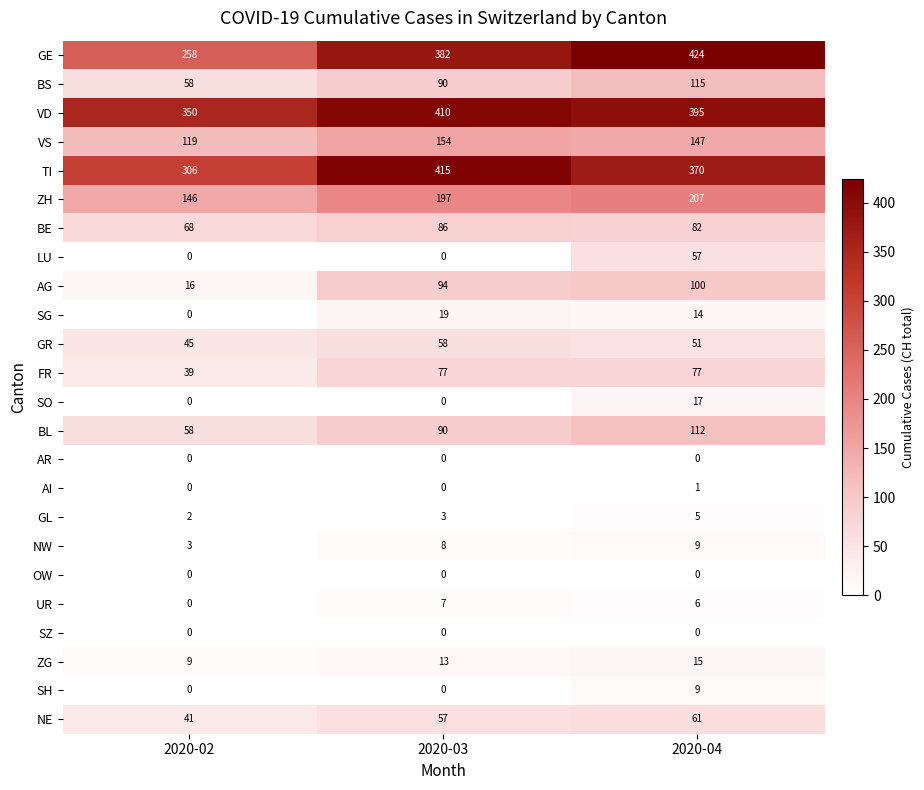

Where is GE nearest to the value 341?

2020-03